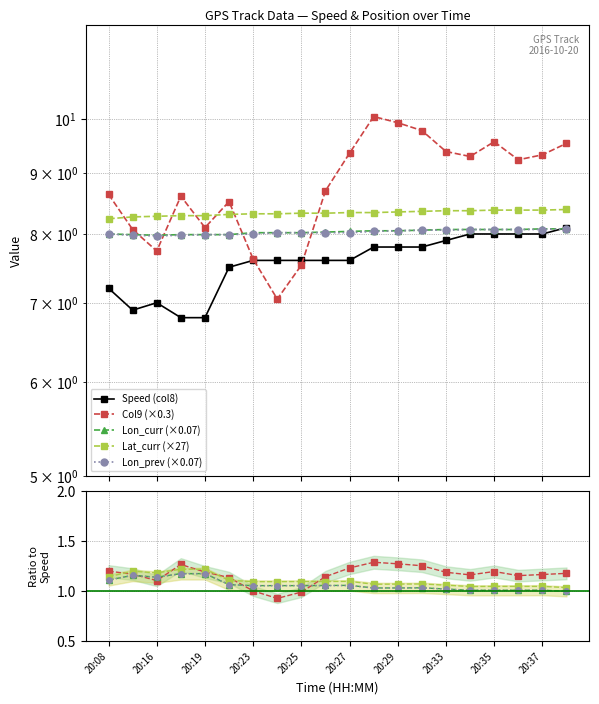

What is the smallest value displayed?

0.9